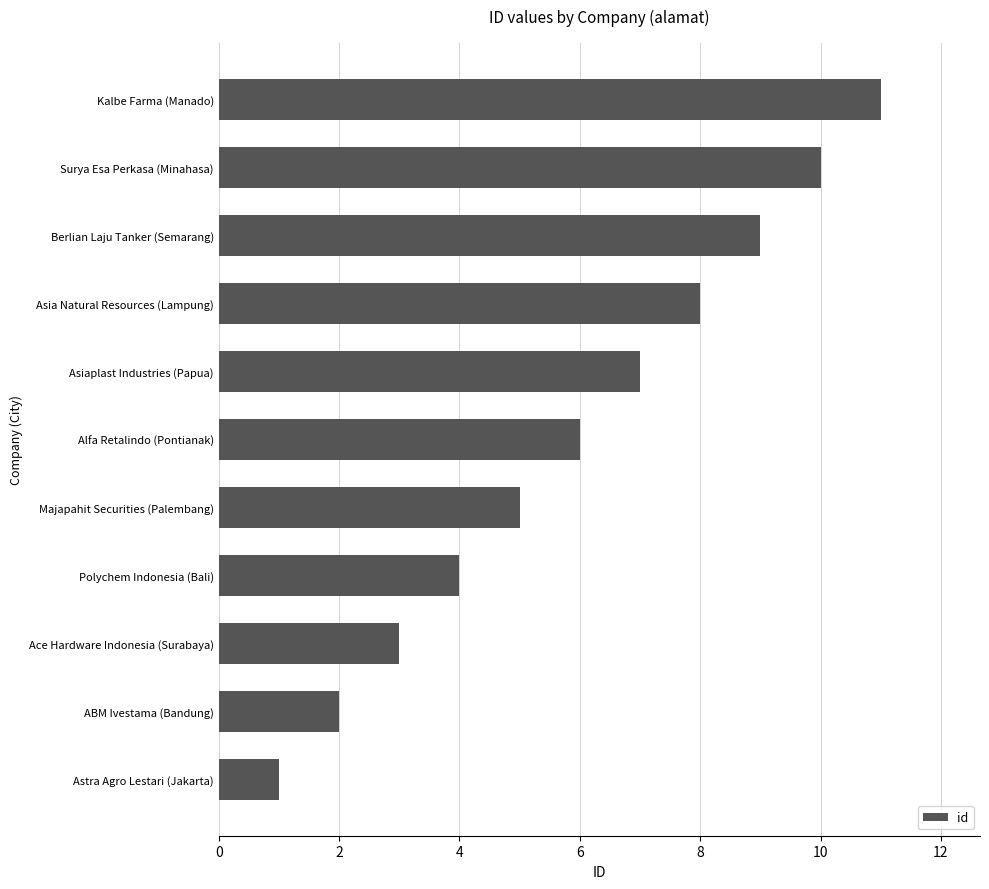

List the labels in order of value, largest first.

Kalbe Farma (Manado), Surya Esa Perkasa (Minahasa), Berlian Laju Tanker (Semarang), Asia Natural Resources (Lampung), Asiaplast Industries (Papua), Alfa Retalindo (Pontianak), Majapahit Securities (Palembang), Polychem Indonesia (Bali), Ace Hardware Indonesia (Surabaya), ABM Ivestama (Bandung), Astra Agro Lestari (Jakarta)